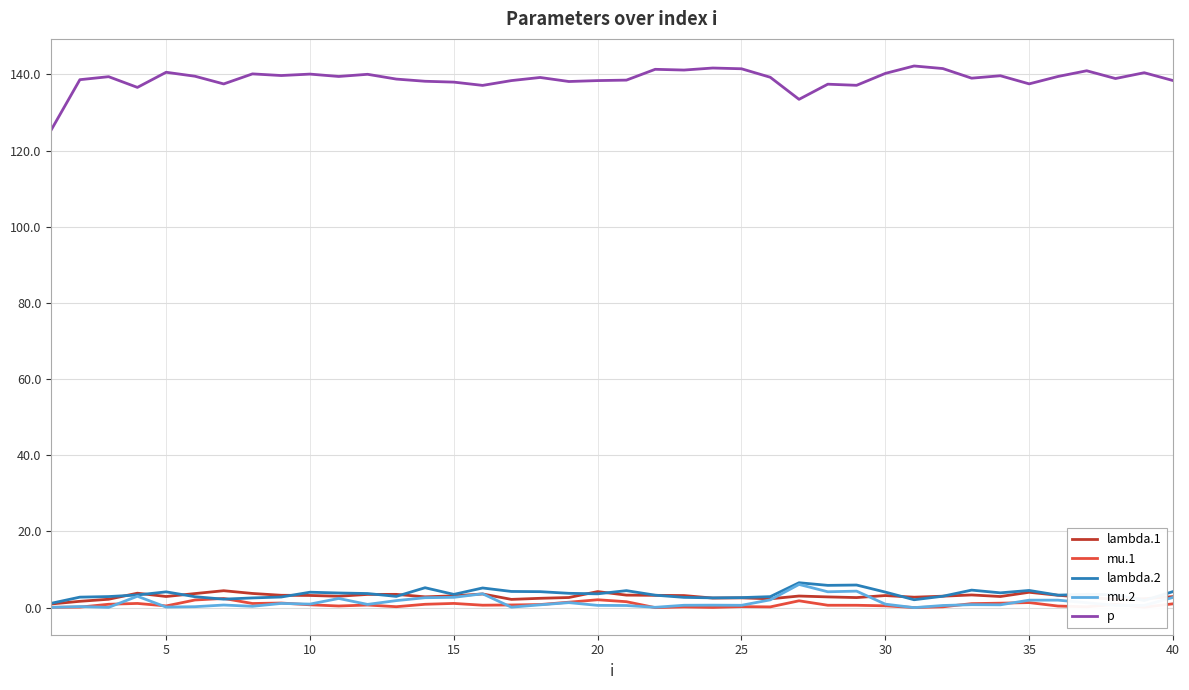

Does the chart display data point markers on the line(s)?

No